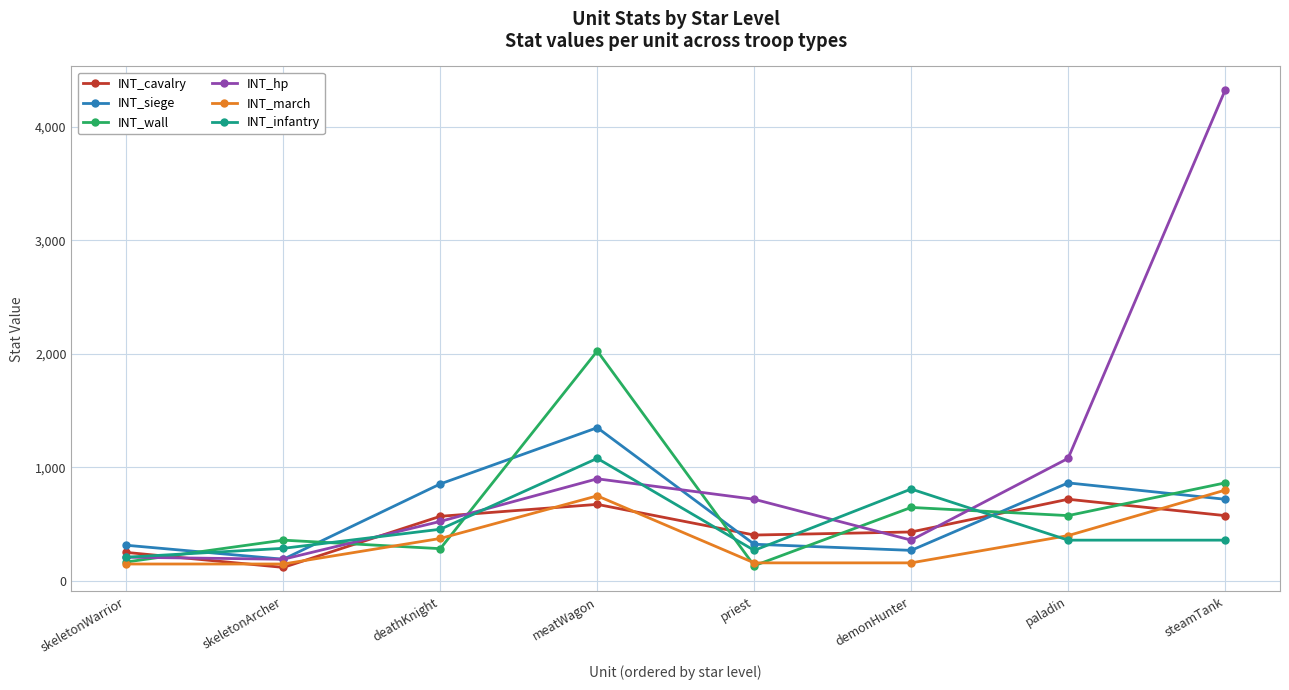

What is the difference between the highest and lowest values at paladin?

720